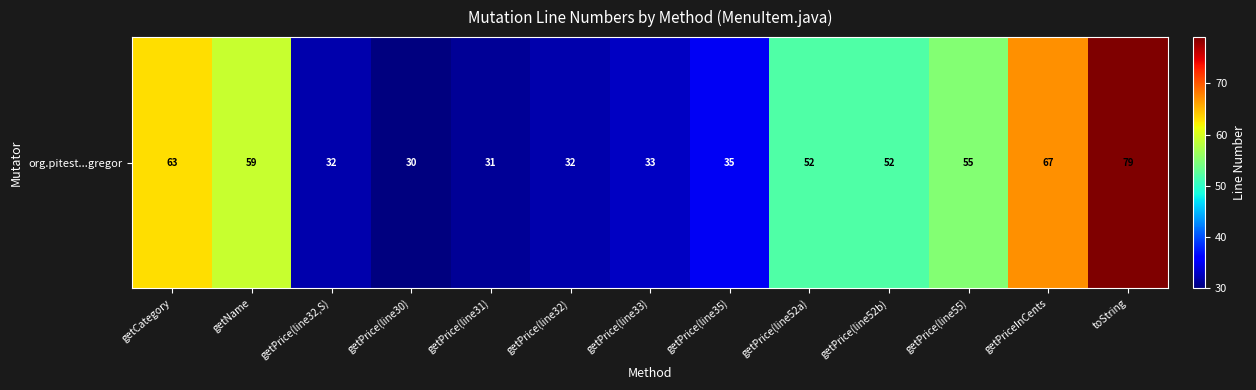

What is the smallest value displayed?

30